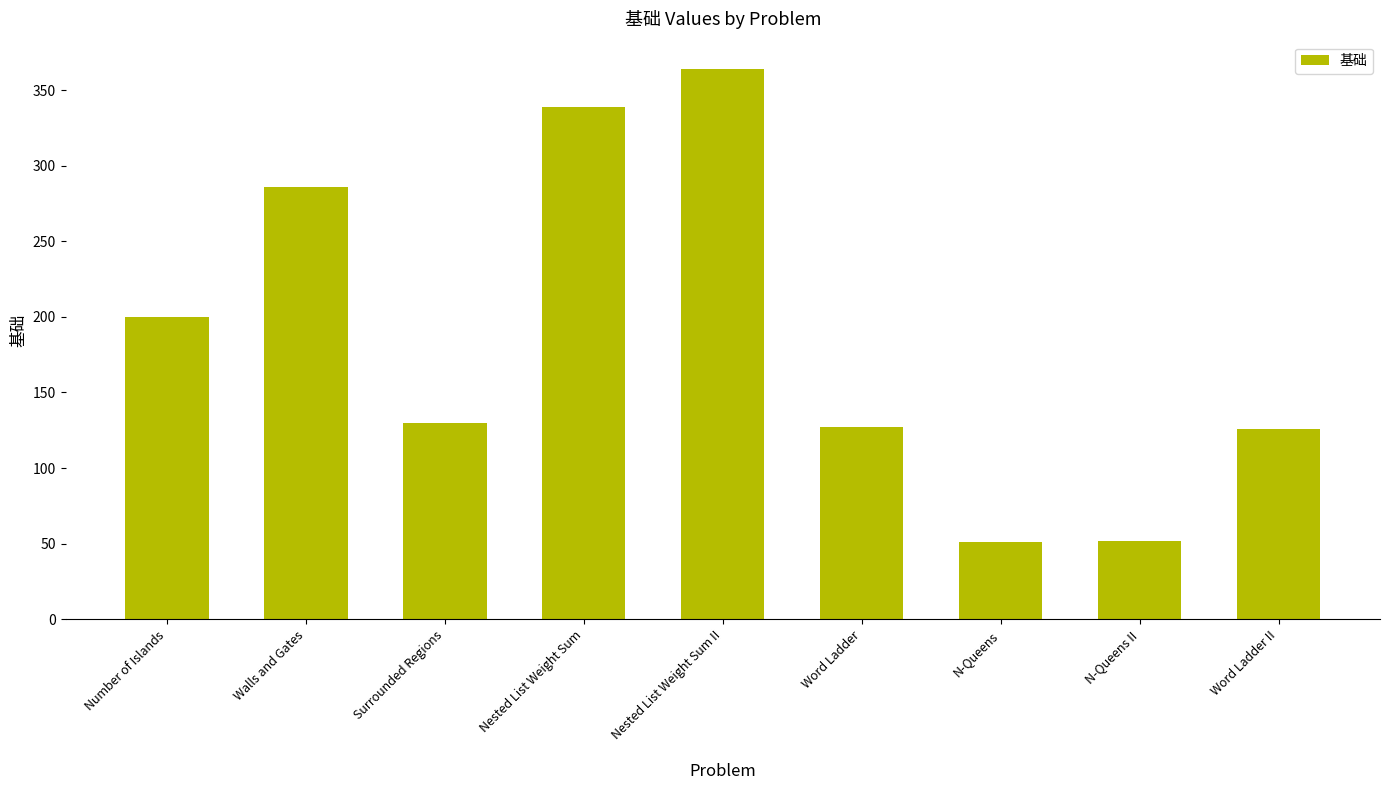

Where is the data nearest to the value 207?

Number of Islands